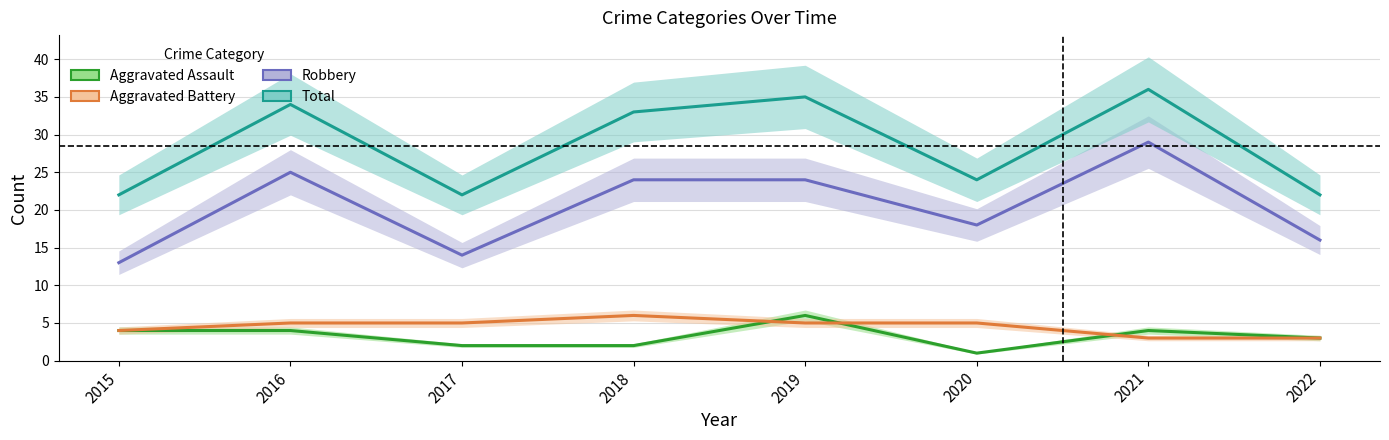

List the labels in order of Total value, smallest first.

2015, 2017, 2022, 2020, 2018, 2016, 2019, 2021